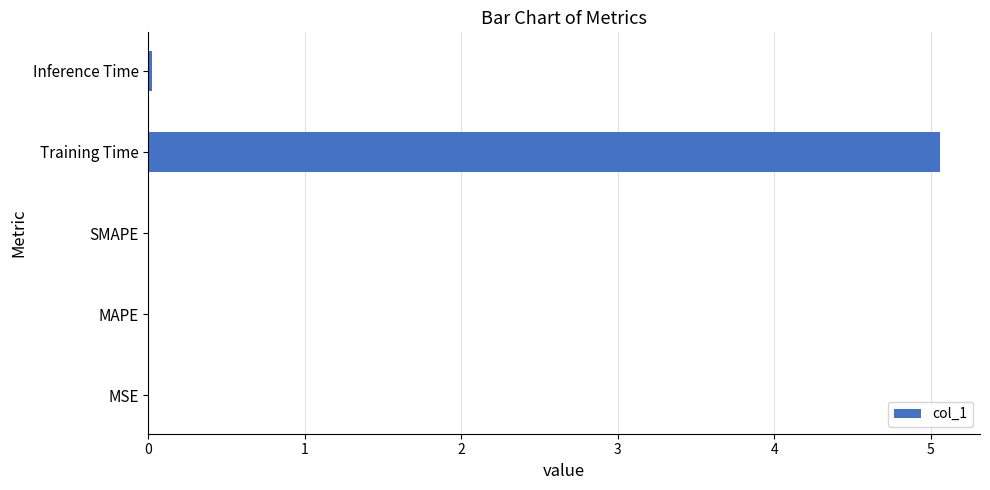

What is the sum of all values?

5.1